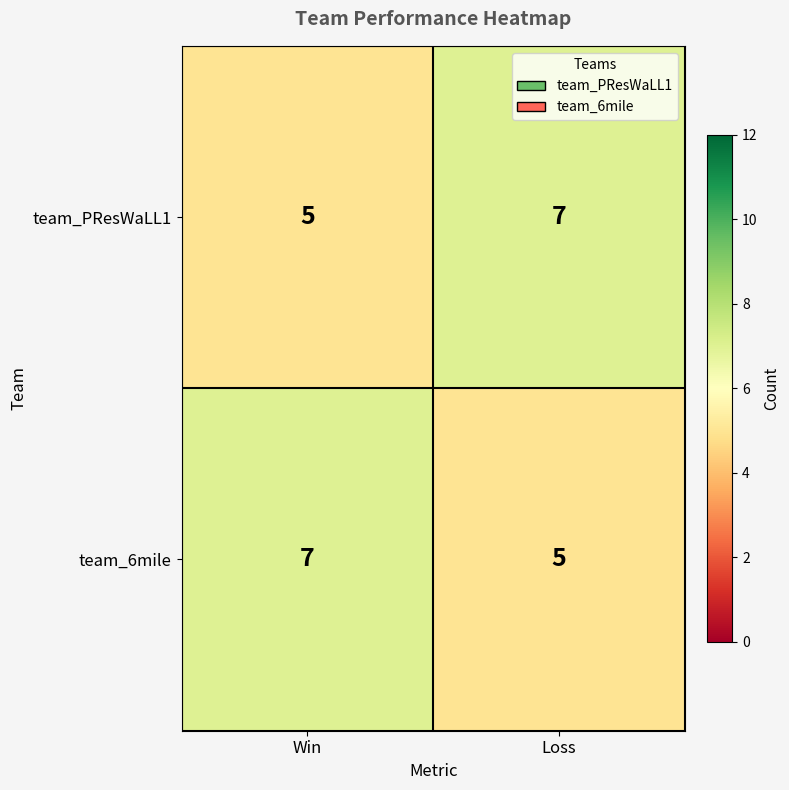

What is the sum of all team_PResWaLL1 values?

12